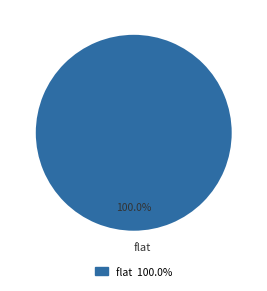

Rank the categories by value from lowest to highest.

flat